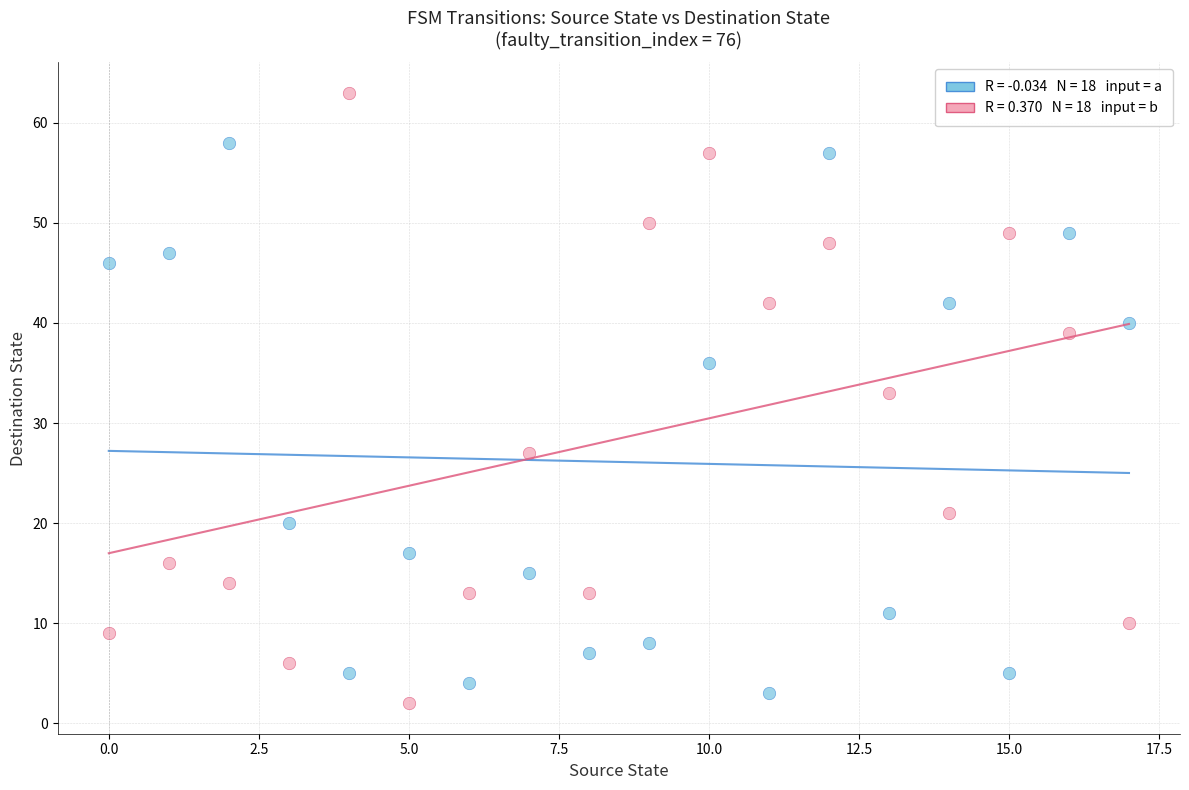

Across all data points, what is the range of Y values (max minus min)?

61